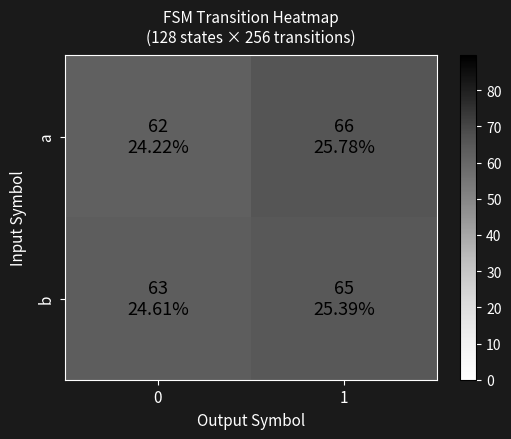

Between 0 and 1, which is larger?

1